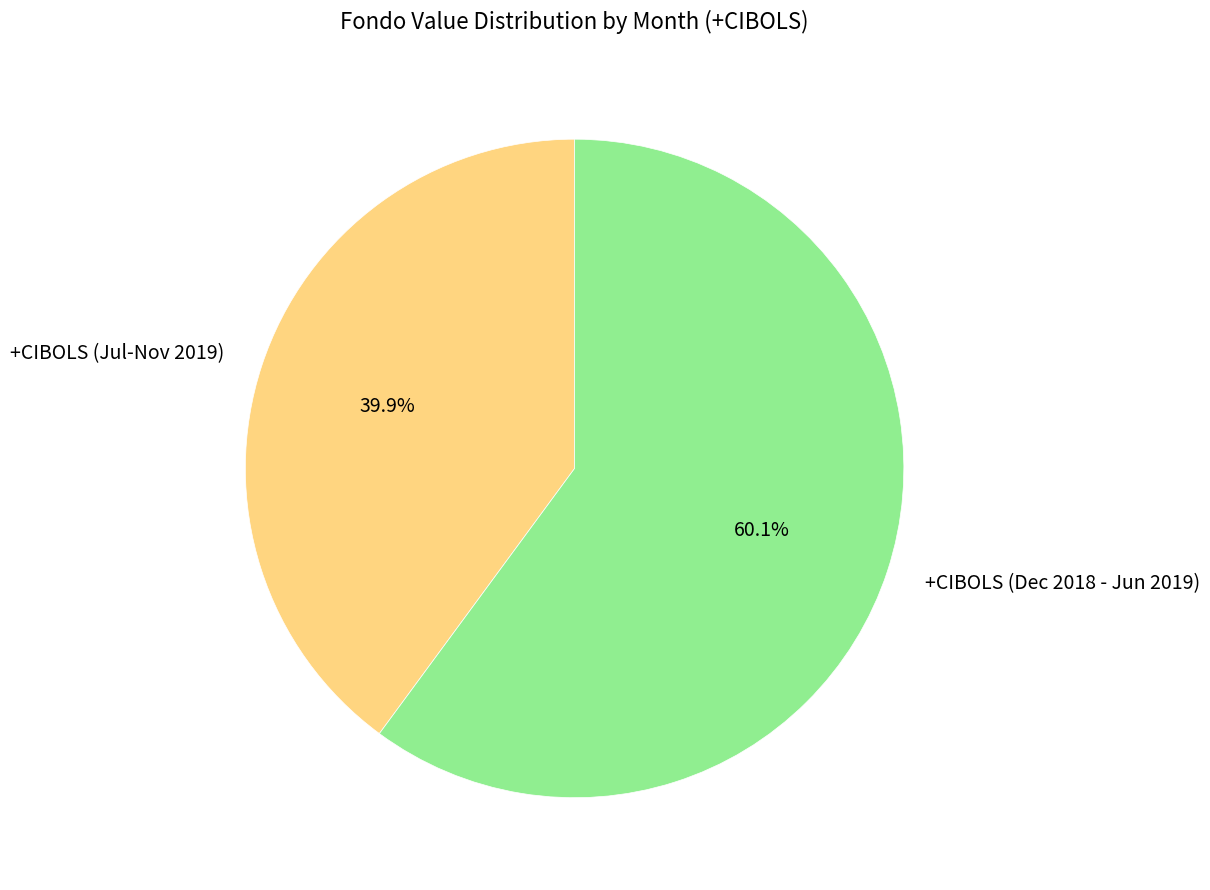

What is the ratio of the value at +CIBOLS (Jul-Nov 2019) to the value at +CIBOLS (Dec 2018 - Jun 2019)?

0.7